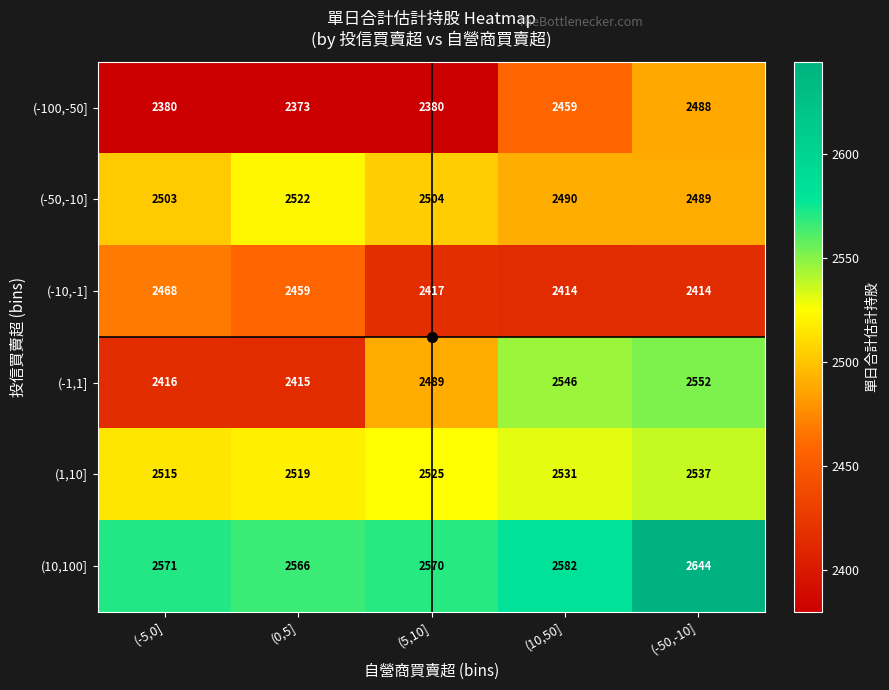

The (-50,-10] series shows 4470 at (-5,0]. True or false?

False